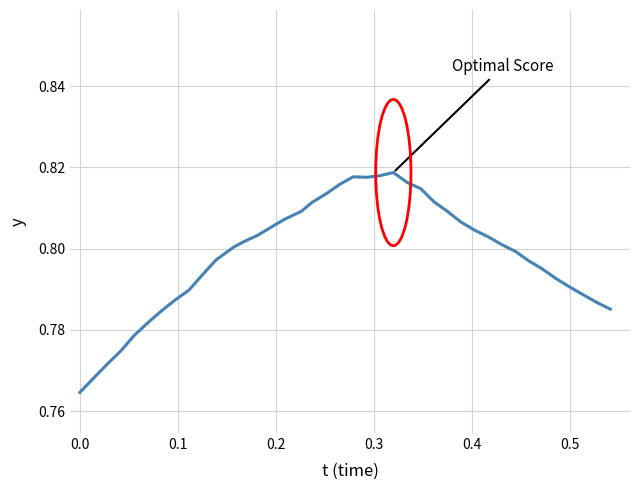

Does the chart display data point markers on the line(s)?

No